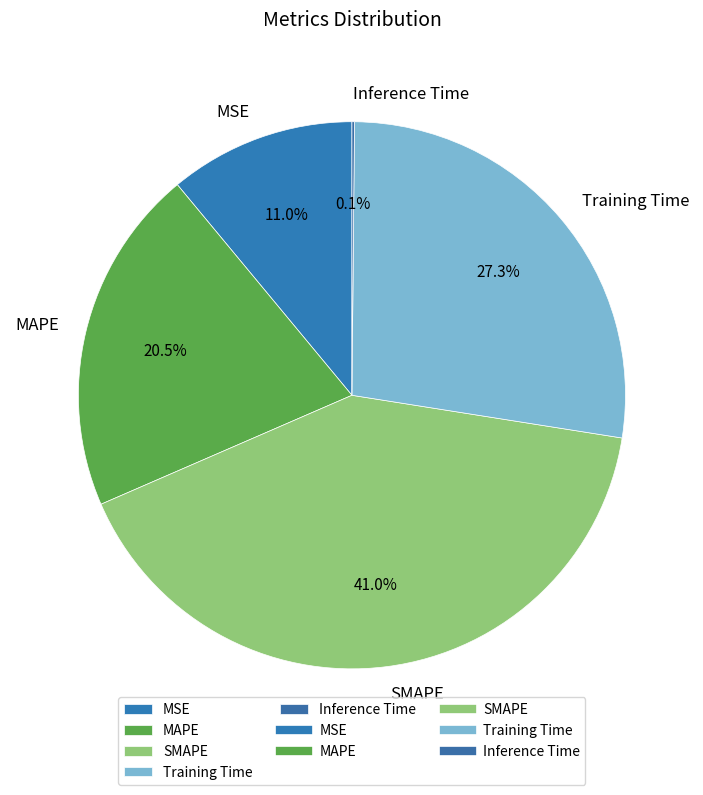

How much of the chart is everything except SMAPE?

59.0%